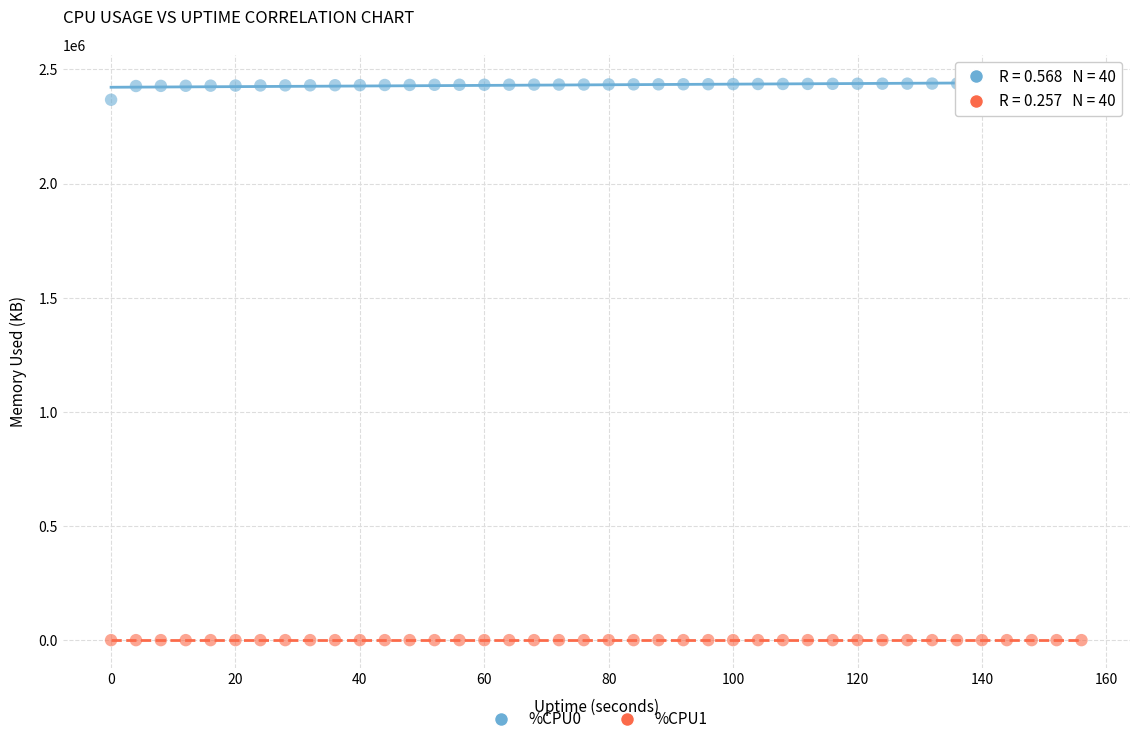

Across all series, what Y value is closest to 1220441?

2367524.0